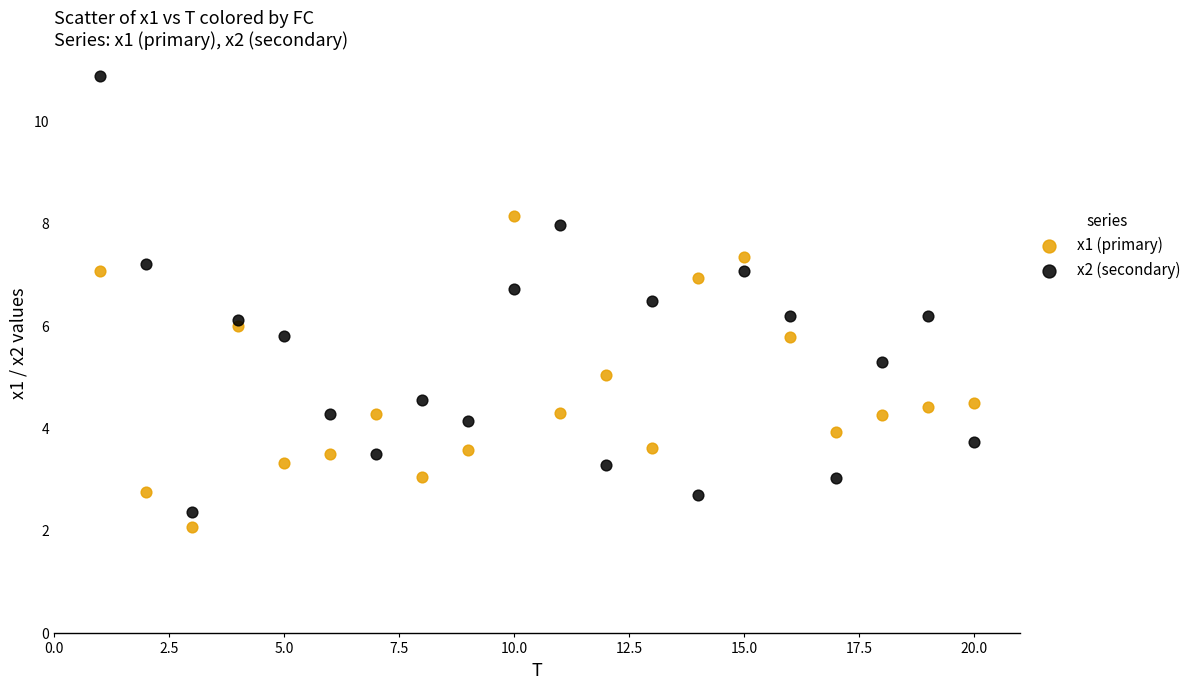

Which series contains the highest Y value?

x2 (secondary)